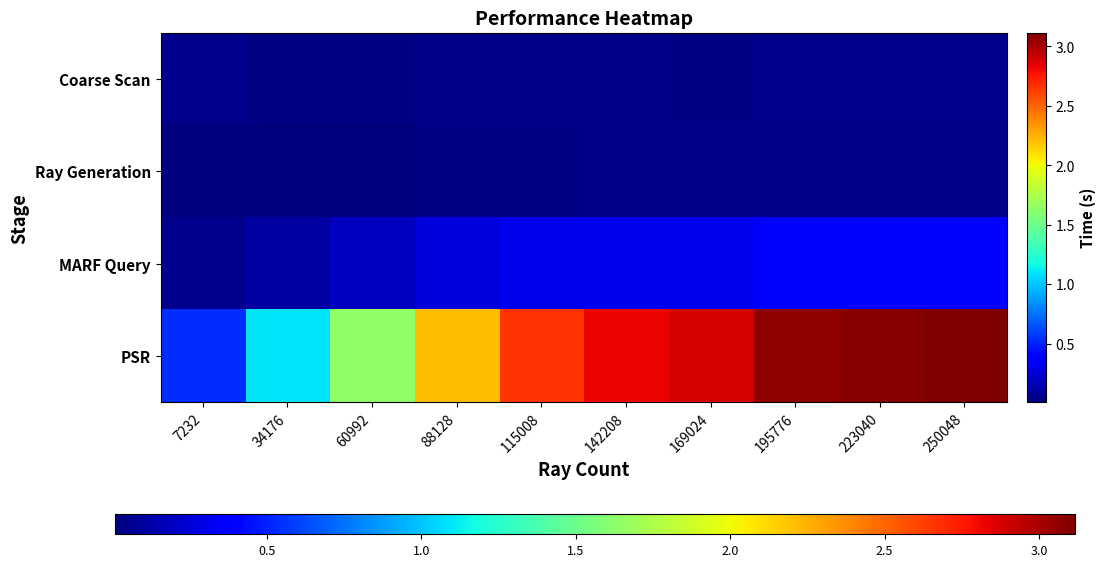

Reading left to right, list all the values displayed in this chart.

Coarse Scan: 7232=0.1	34176=0.0	60992=0.0	88128=0.0	115008=0.0	142208=0.0	169024=0.0	195776=0.1	223040=0.1	250048=0.1
Ray Generation: 7232=0.0	34176=0.0	60992=0.0	88128=0.0	115008=0.0	142208=0.0	169024=0.0	195776=0.0	223040=0.0	250048=0.0
MARF Query: 7232=0.0	34176=0.1	60992=0.2	88128=0.3	115008=0.3	142208=0.3	169024=0.3	195776=0.4	223040=0.4	250048=0.4
PSR: 7232=0.5	34176=1.1	60992=1.6	88128=2.2	115008=2.7	142208=2.8	169024=2.9	195776=3.1	223040=3.1	250048=3.1